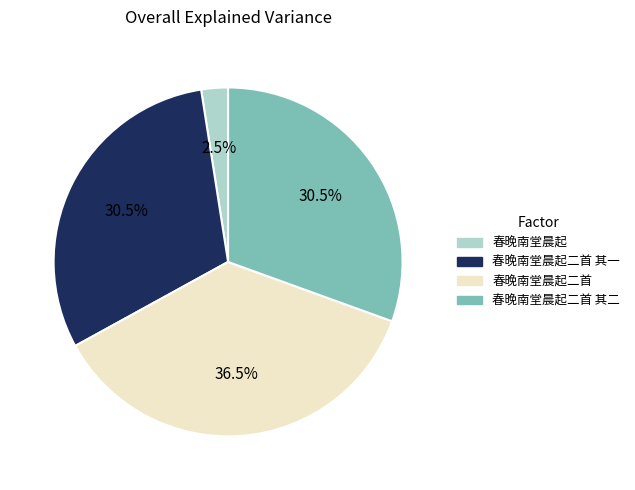

How many slices are in this pie chart?

4